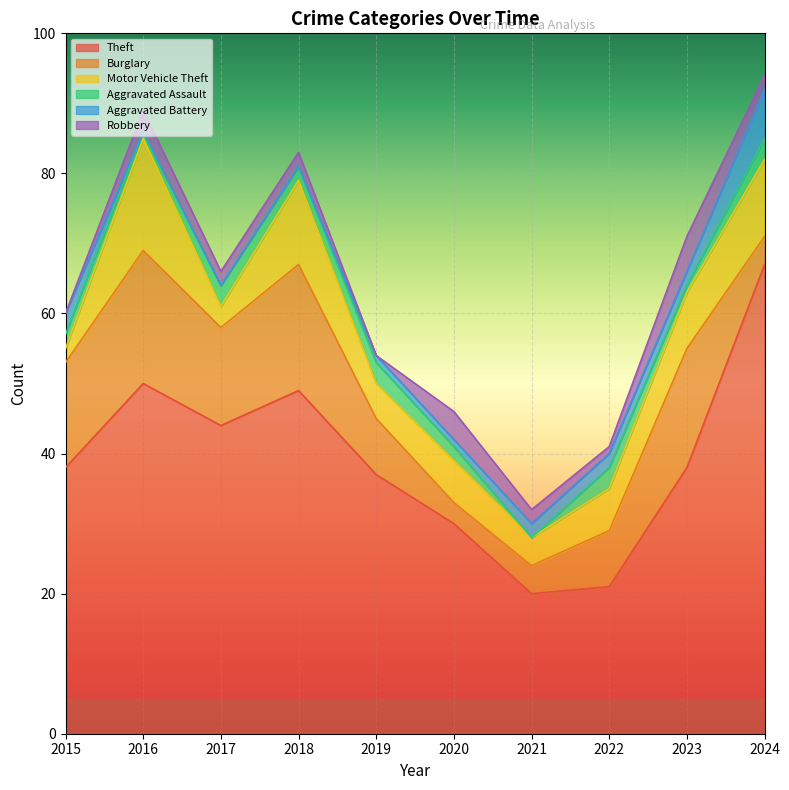

Reading right to left, what are all the values shown in this chart?

Theft: 2024=67	2023=38	2022=21	2021=20	2020=30	2019=37	2018=49	2017=44	2016=50	2015=38
Burglary: 2024=4	2023=17	2022=8	2021=4	2020=3	2019=8	2018=18	2017=14	2016=19	2015=15
Motor Vehicle Theft: 2024=11	2023=8	2022=6	2021=4	2020=6	2019=5	2018=12	2017=3	2016=16	2015=2
Aggravated Assault: 2024=3	2023=1	2022=3	2021=0	2020=2	2019=3	2018=2	2017=3	2016=1	2015=2
Aggravated Battery: 2024=7	2023=2	2022=2	2021=2	2020=1	2019=1	2018=0	2017=0	2016=0	2015=3
Robbery: 2024=2	2023=5	2022=1	2021=2	2020=4	2019=0	2018=2	2017=2	2016=3	2015=0